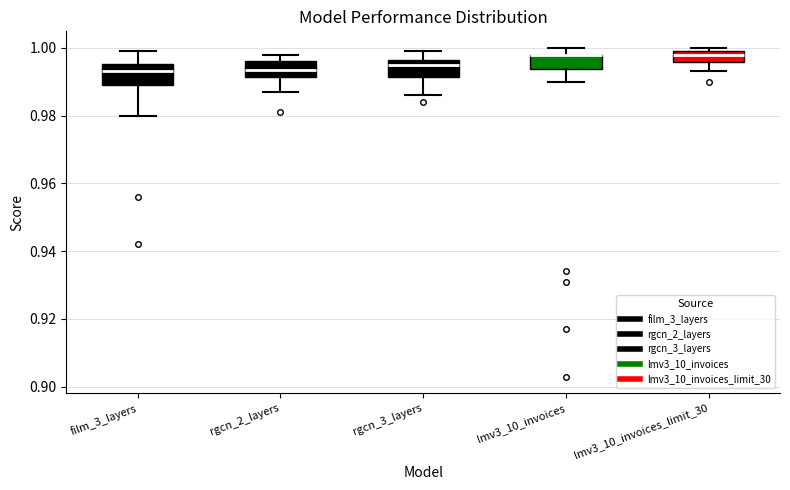

Where does the lower whisker of the box for film_3_layers end on the y-axis? The values are not printed on the chart, so give them approximately, as read against the axis.

0.980